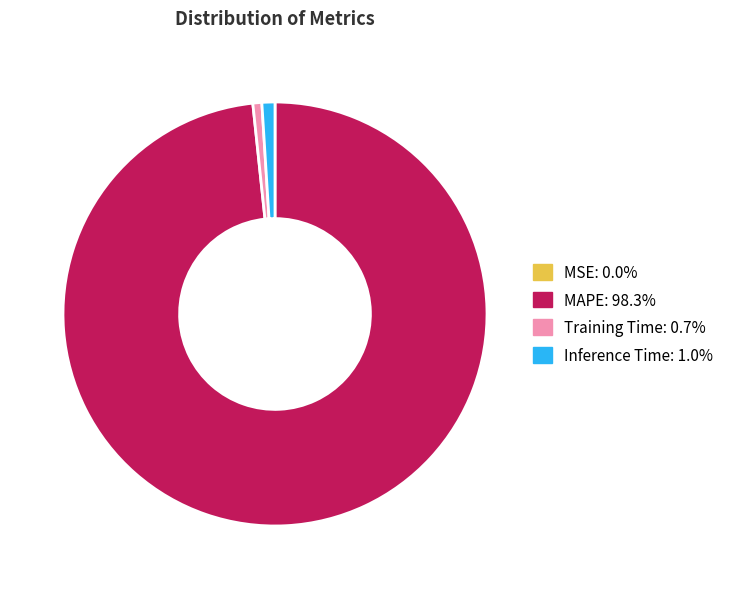

Does any single category account for the majority?

Yes